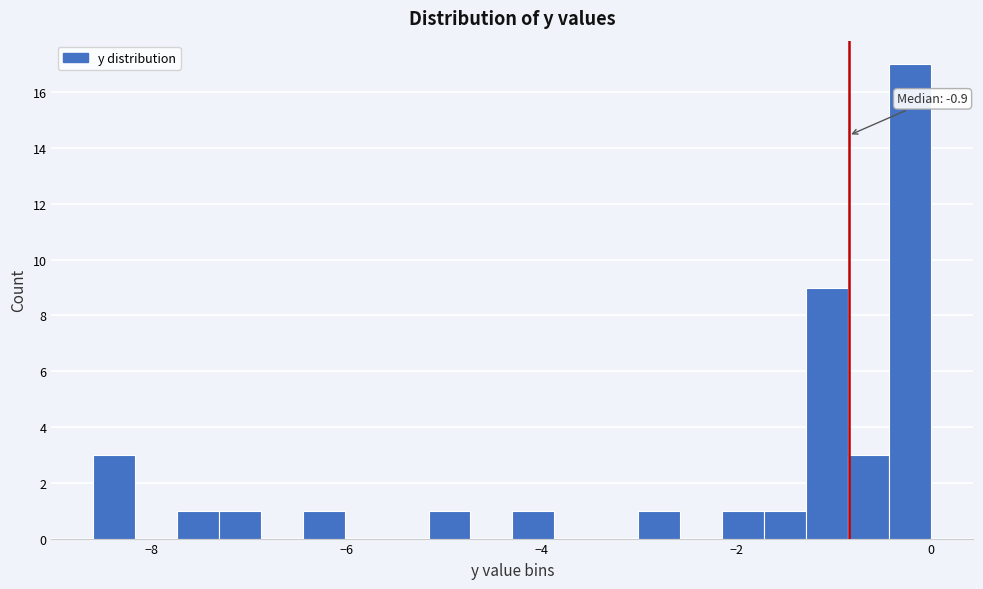

Around what value on the x-axis is the tallest bar? Give the approximate position of its centre, as read against the axis.

-0.2